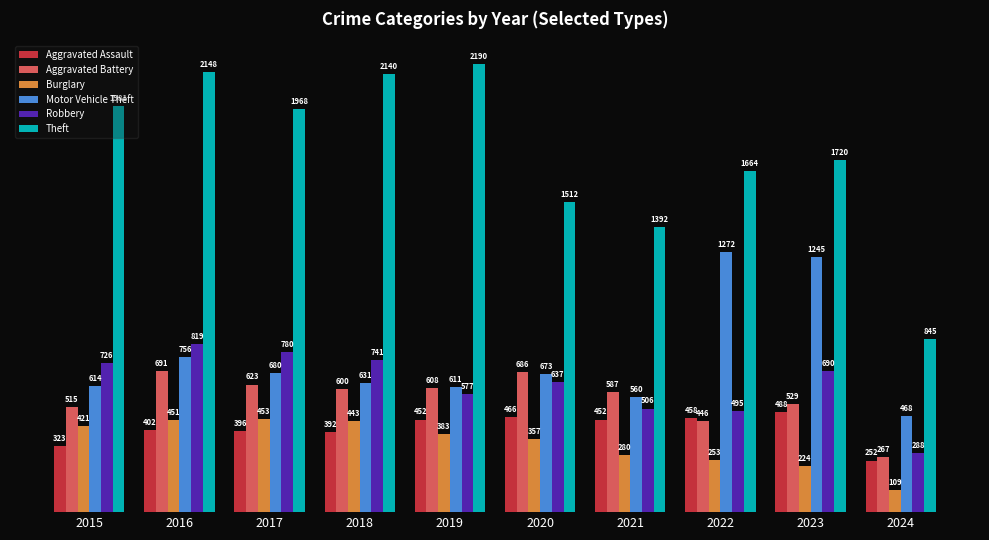

Rank the series at 2019 from lowest to highest value.

Burglary, Aggravated Assault, Robbery, Aggravated Battery, Motor Vehicle Theft, Theft